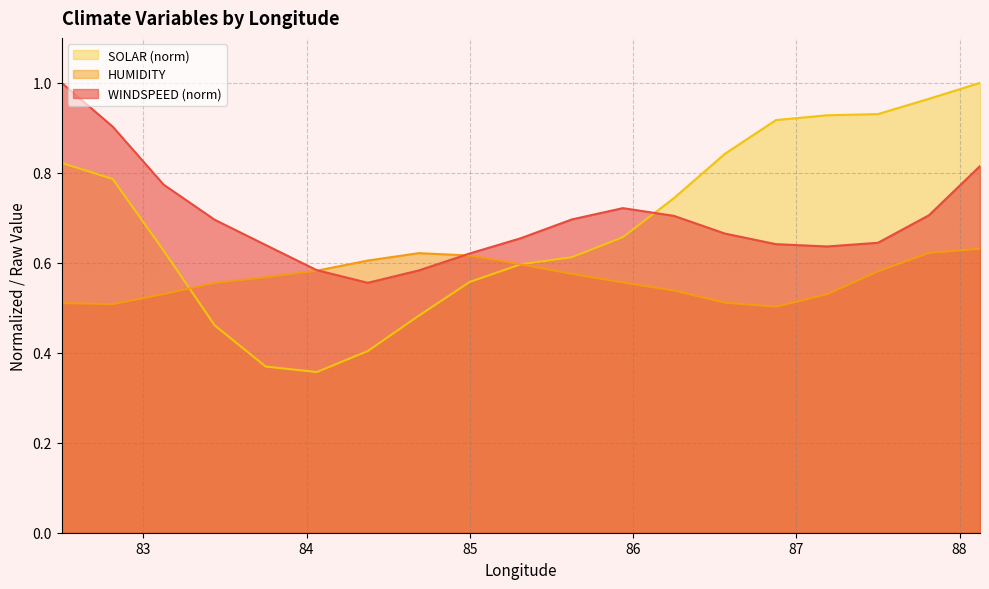

What is the label of the 1st point from the right?

88.125